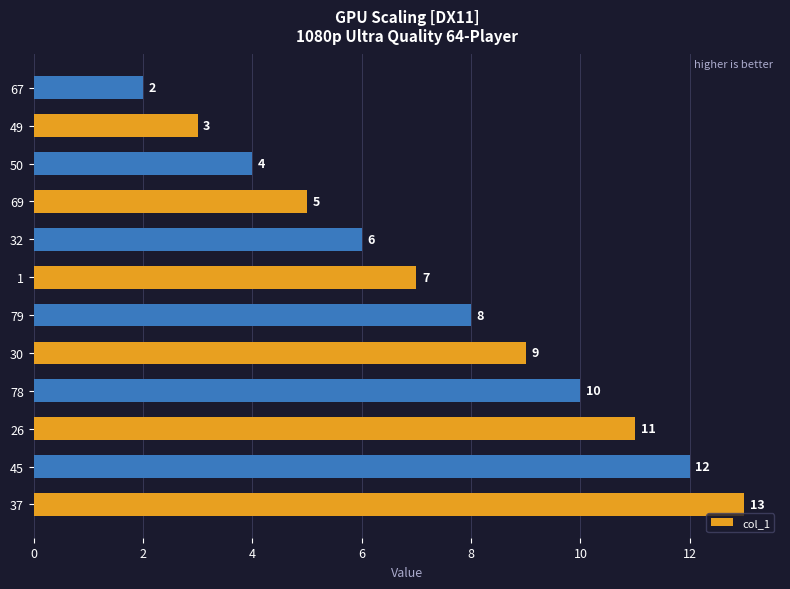

Which has a higher value, 37 or 49?

37